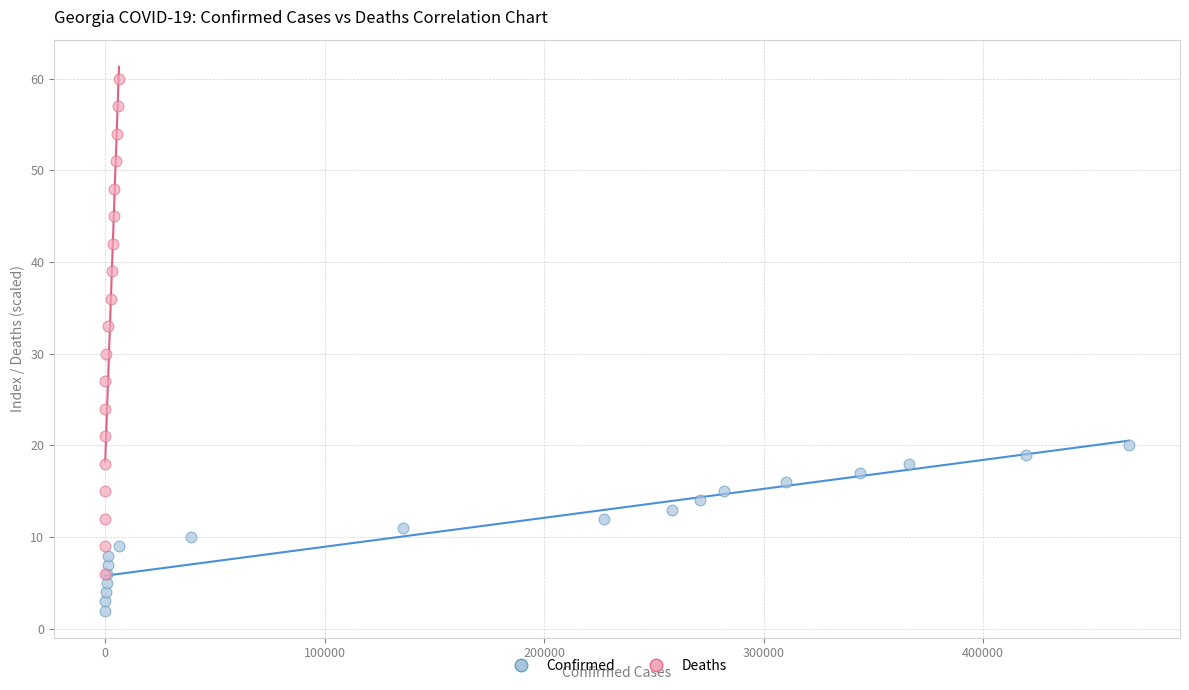

Which series reaches the minimum Y coordinate?

Confirmed